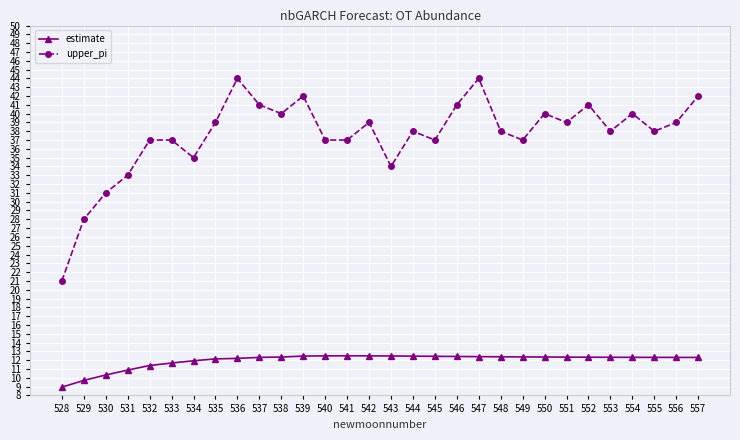

Is this an area chart (filled region under the line)?

No